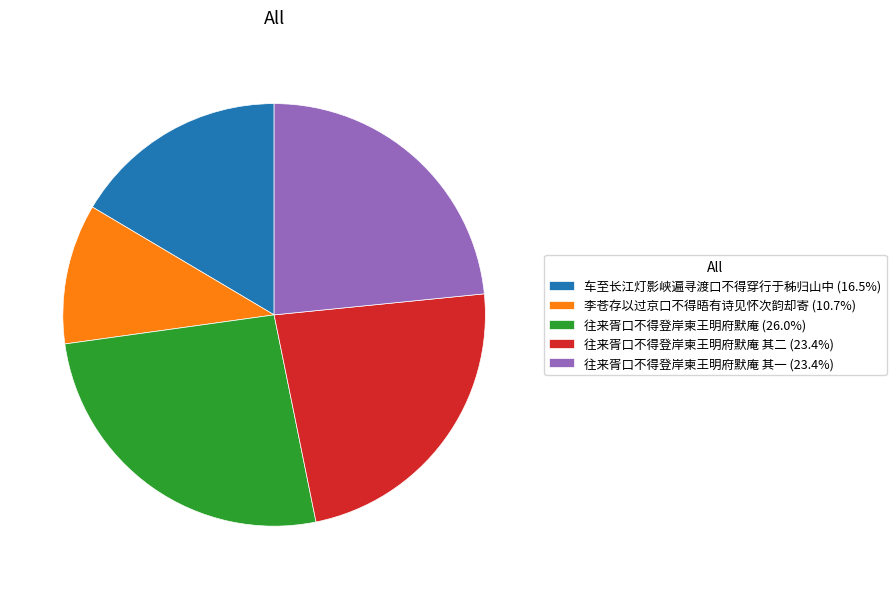

Is 往来胥口不得登岸柬王明府默庵 其二 (23.4%) the majority of the pie?

No